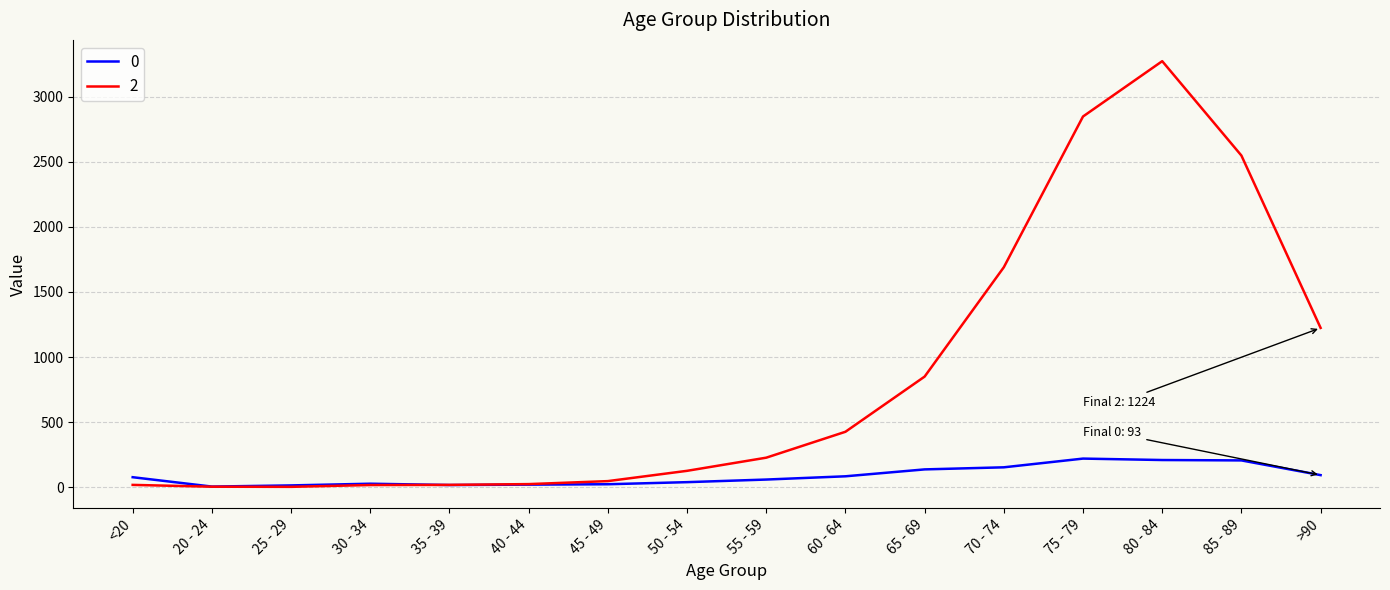

Which category has the highest value across all series?

80 - 84